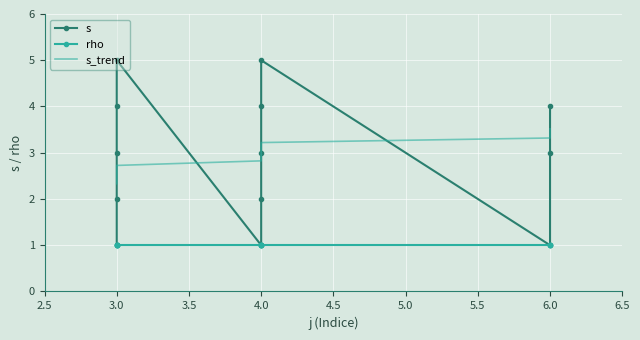

How many lines are shown in the chart?

3